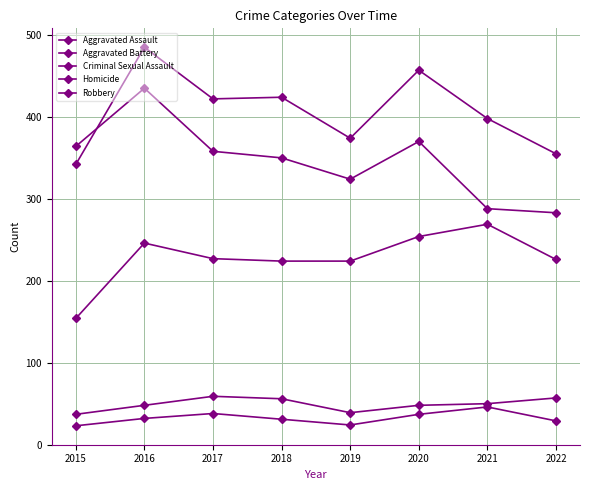

At which category does the chart reach its peak across all series?

2016